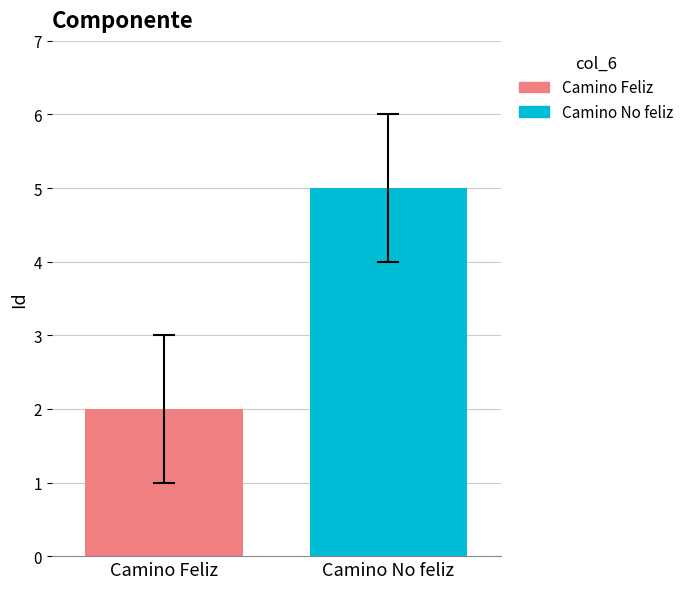

Rank the series by their maximum value, from lowest to highest.

Camino Feliz, Camino No feliz